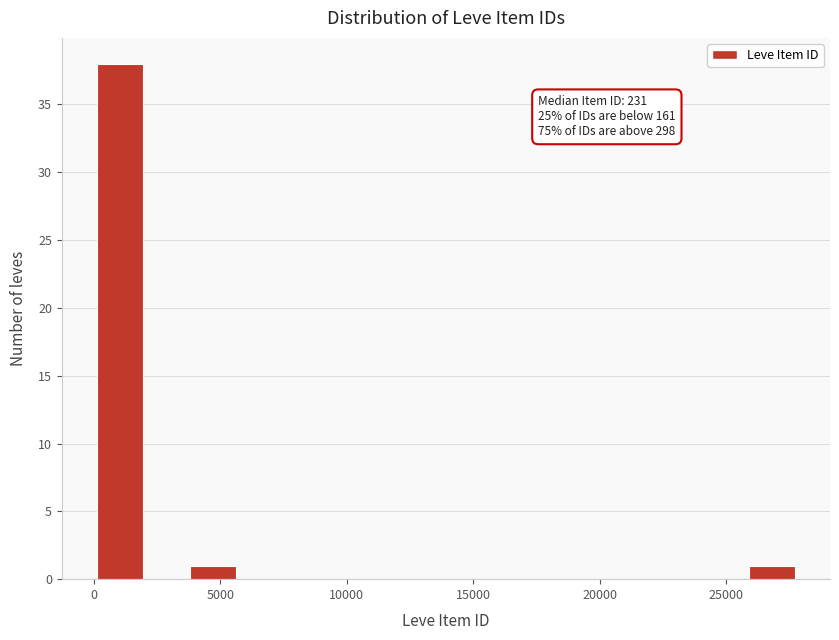

Read against the x-axis, roughly where is the centre of the tallest bar?

1000